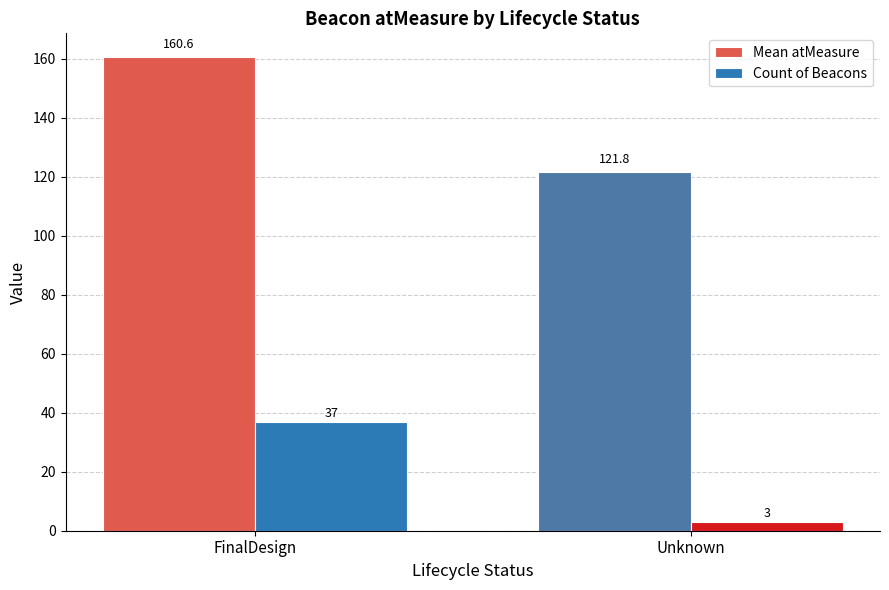

The Count of Beacons series shows 20.1 at FinalDesign. True or false?

False